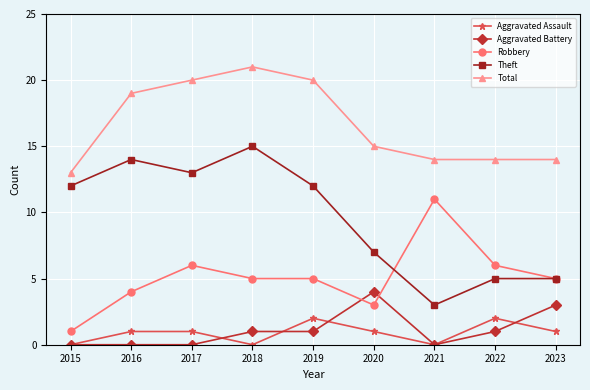

How many values in the Total series are below 15?

4